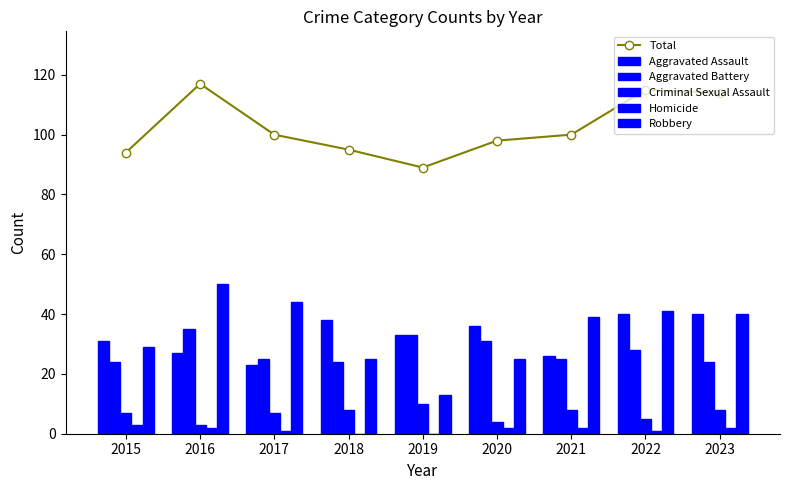

What is the sum of the Homicide values at 2015 and 2016?

5